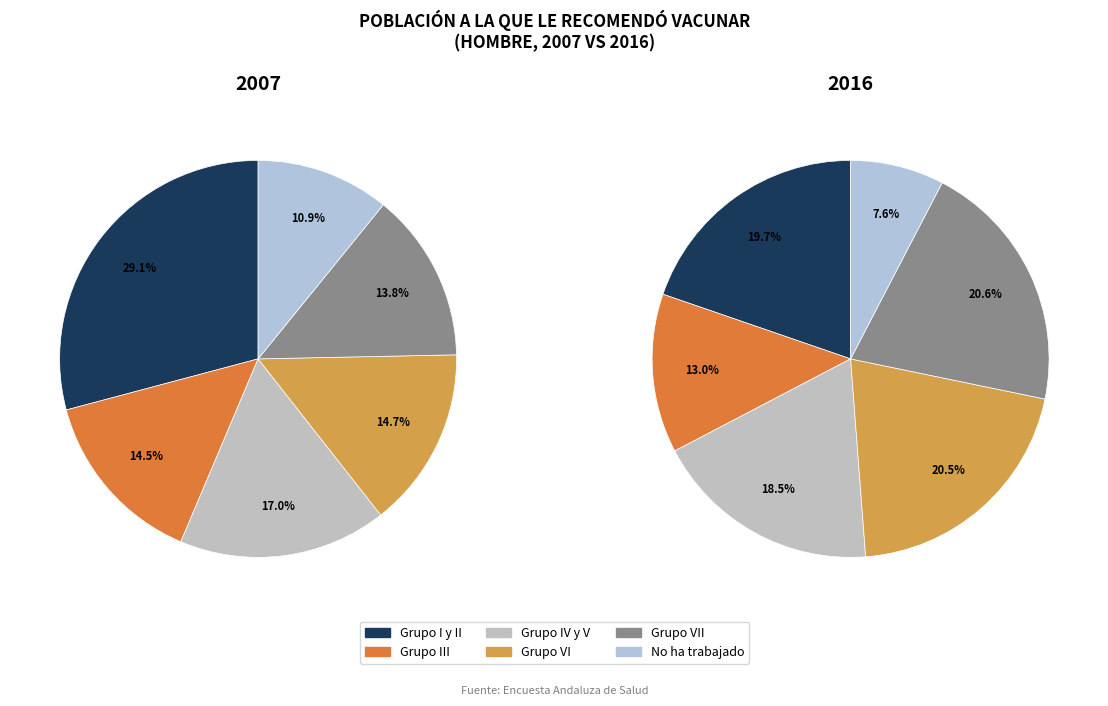

What is the total percentage of No ha trabajado and Grupo VI?

25.6%